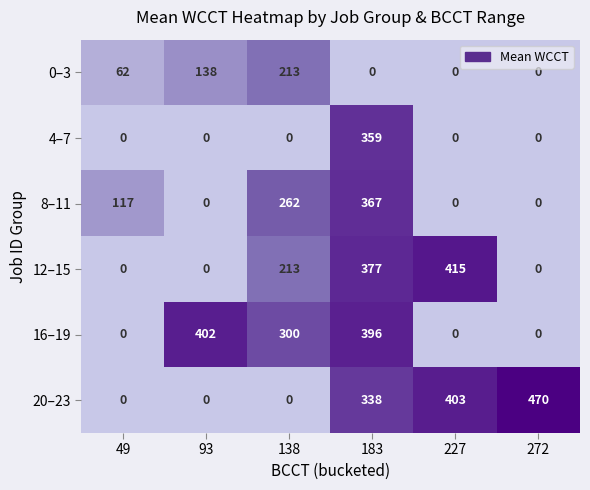

The 8–11 series shows 144 at 183. True or false?

False